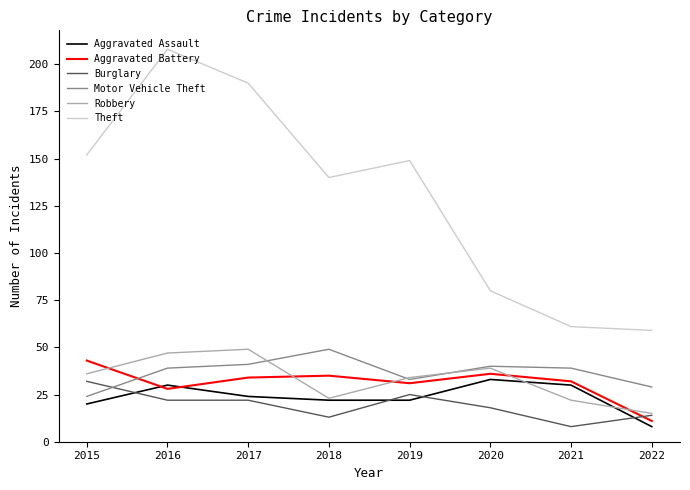

What is the average value of the Burglary series?

19